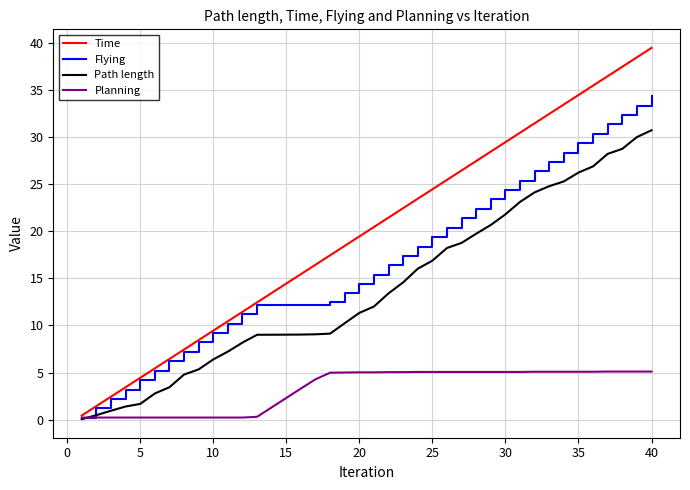

Which series has the largest range (max minus min)?

Time